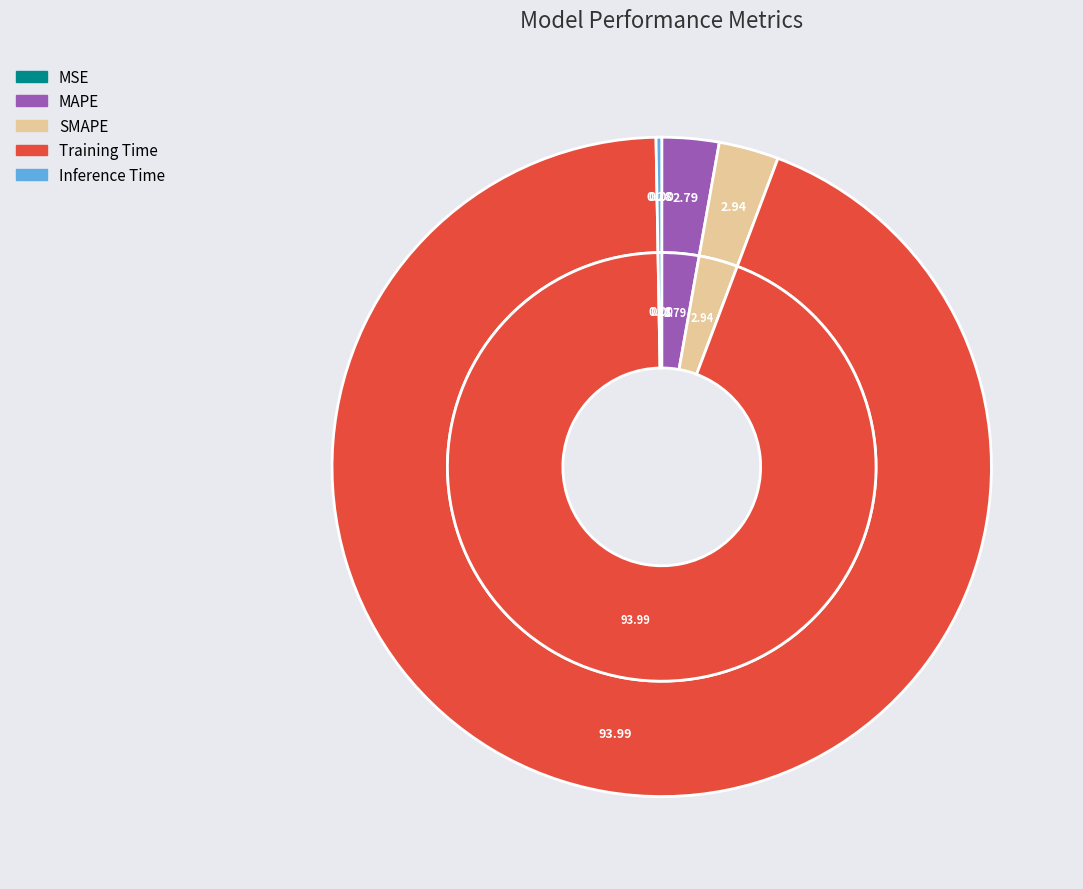

To the nearest percent, what is the difference between the Inference Time and MAPE slice percentages?

3%